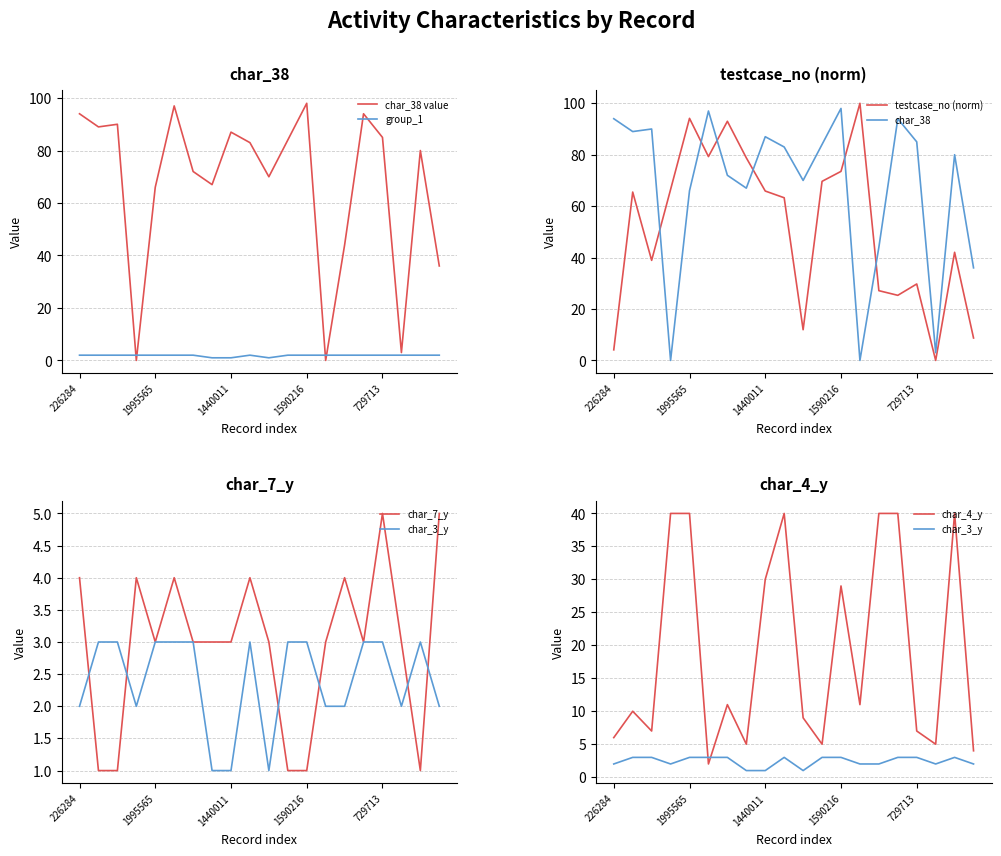

List the series in order of their peak value, highest first.

testcase_no, char_38, char_4_y, char_7_y, char_3_y, group_1